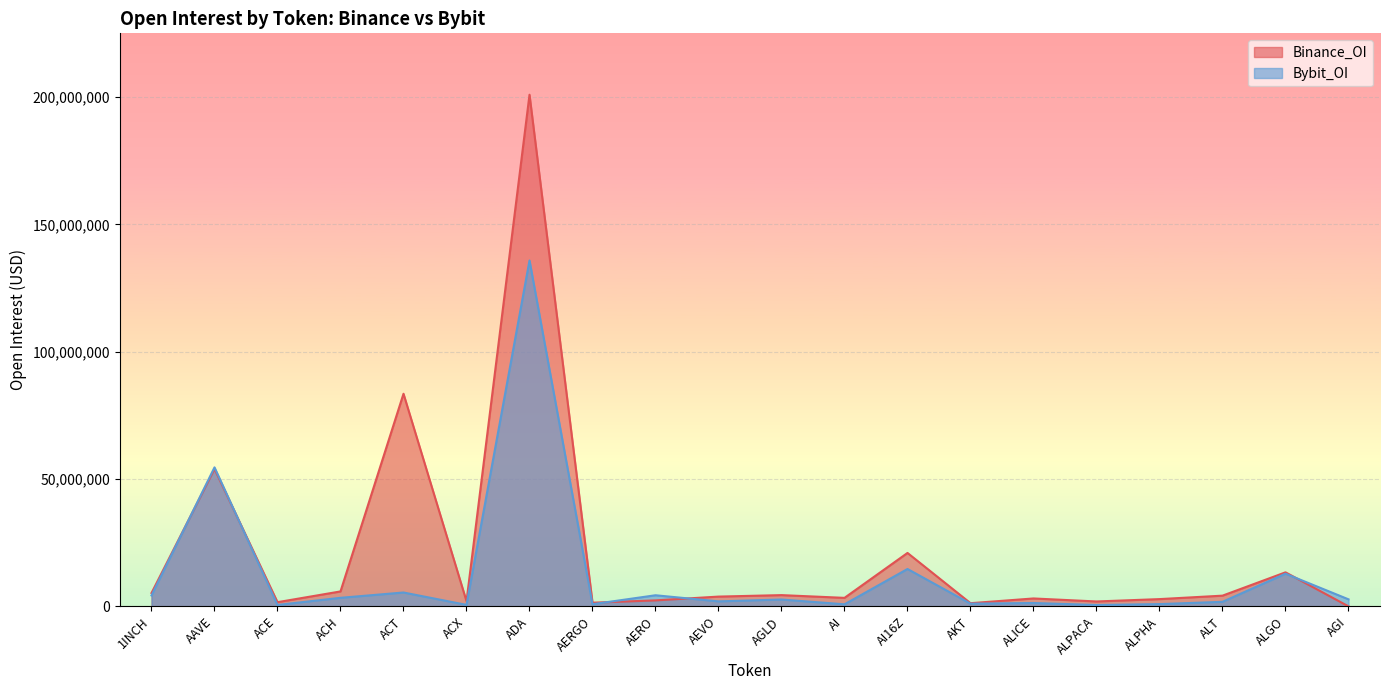

True or false: Binance_OI and Bybit_OI cross at least once.

True